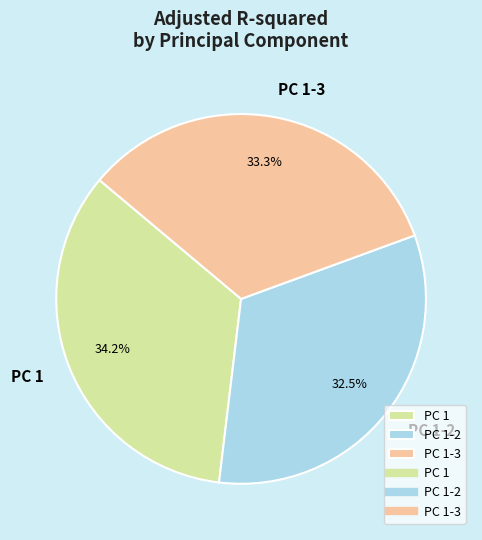

What is the smallest slice in the pie chart?

PC 1-2